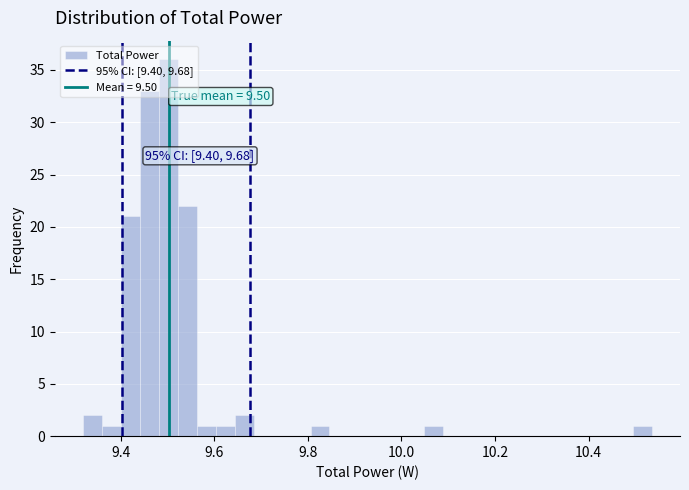

Read against the x-axis, roughly where is the centre of the tallest bar?

9.50